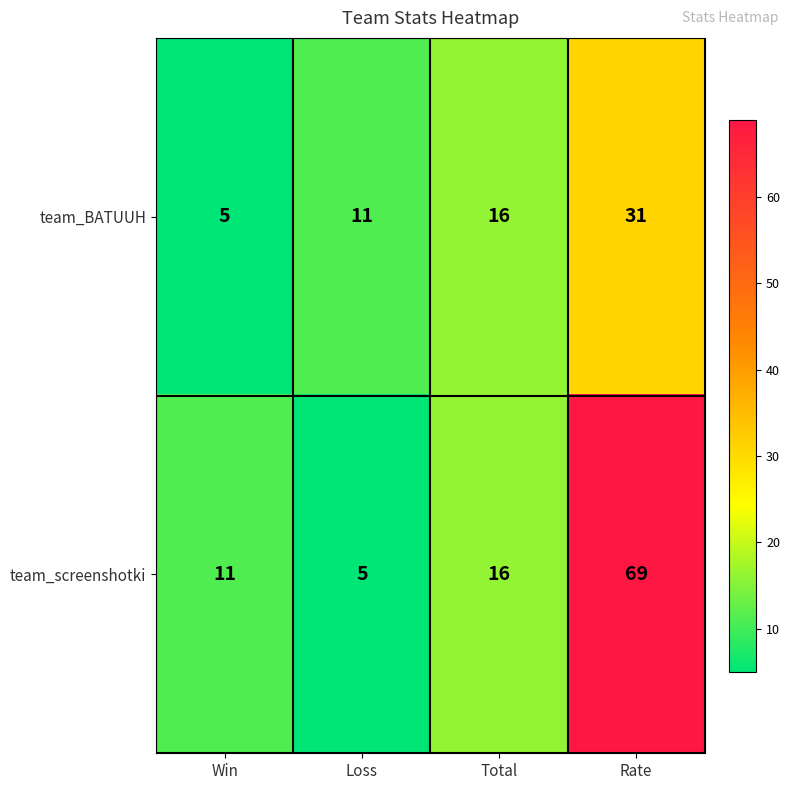

Is it true that team_BATUUH equals 11 at Loss?

True